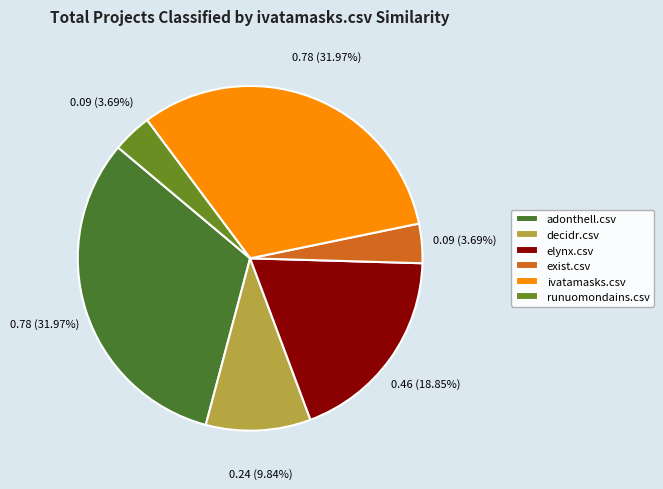

Does any single category account for the majority?

No